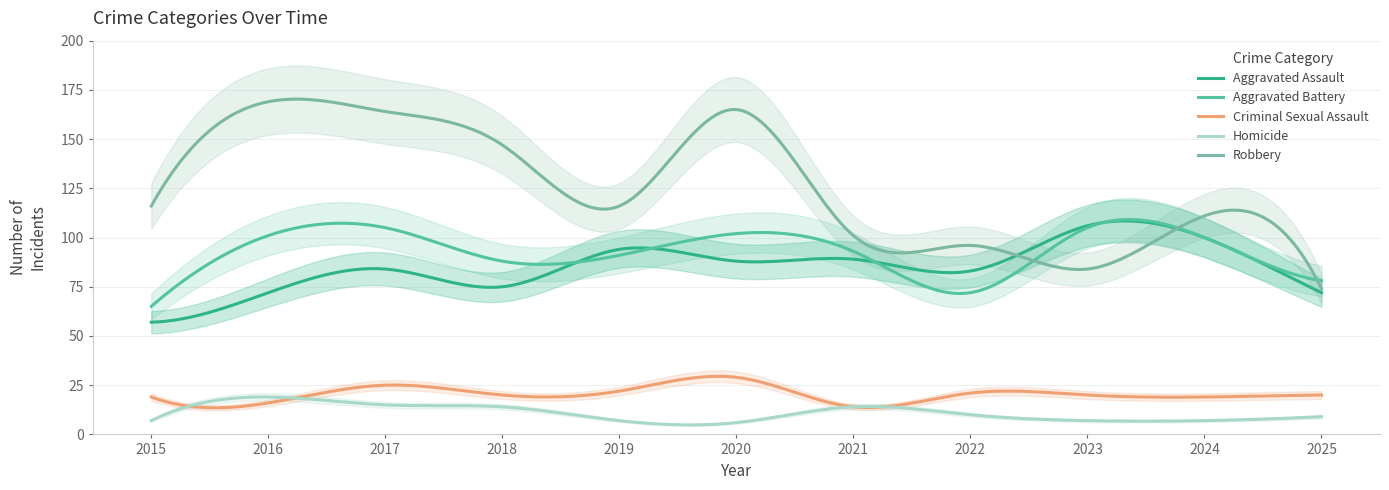

Where is the first local maximum for Criminal Sexual Assault?

2017